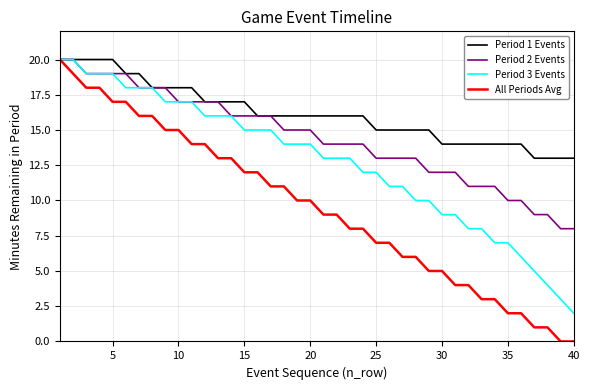

Which series has the largest range (max minus min)?

All Periods Avg